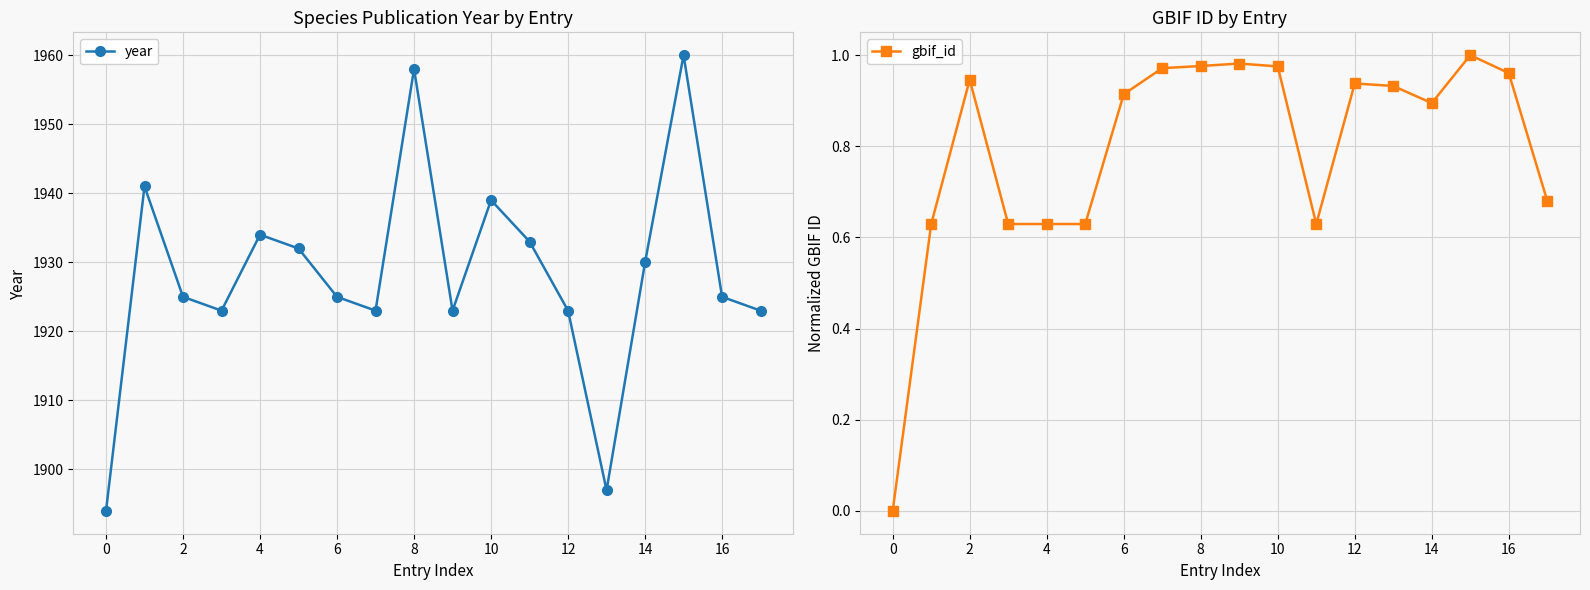

At which category is the sum across all series the highest?

15